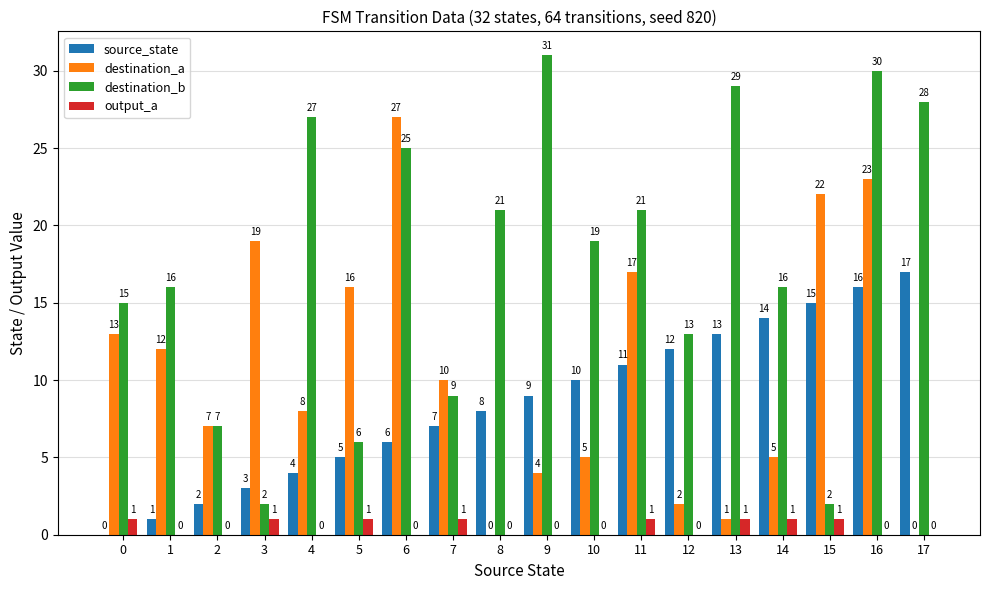

What is the sum of all output_a values?

8